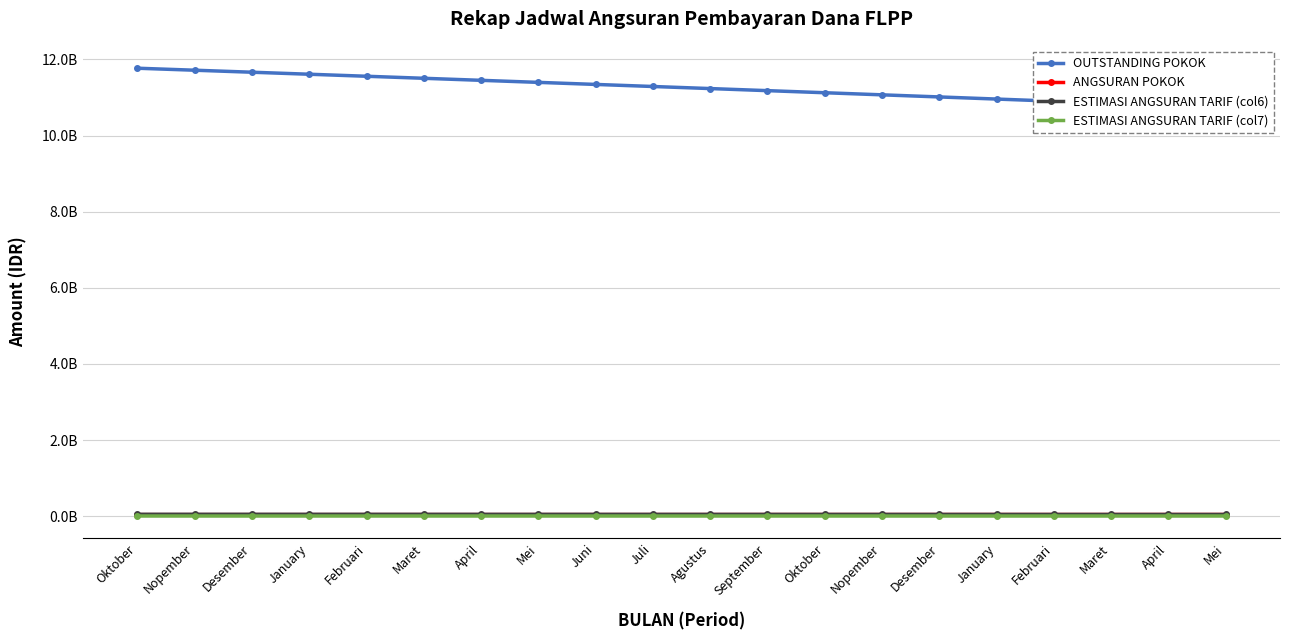

Where does the ANGSURAN POKOK series first go above 41002047?

Agustus